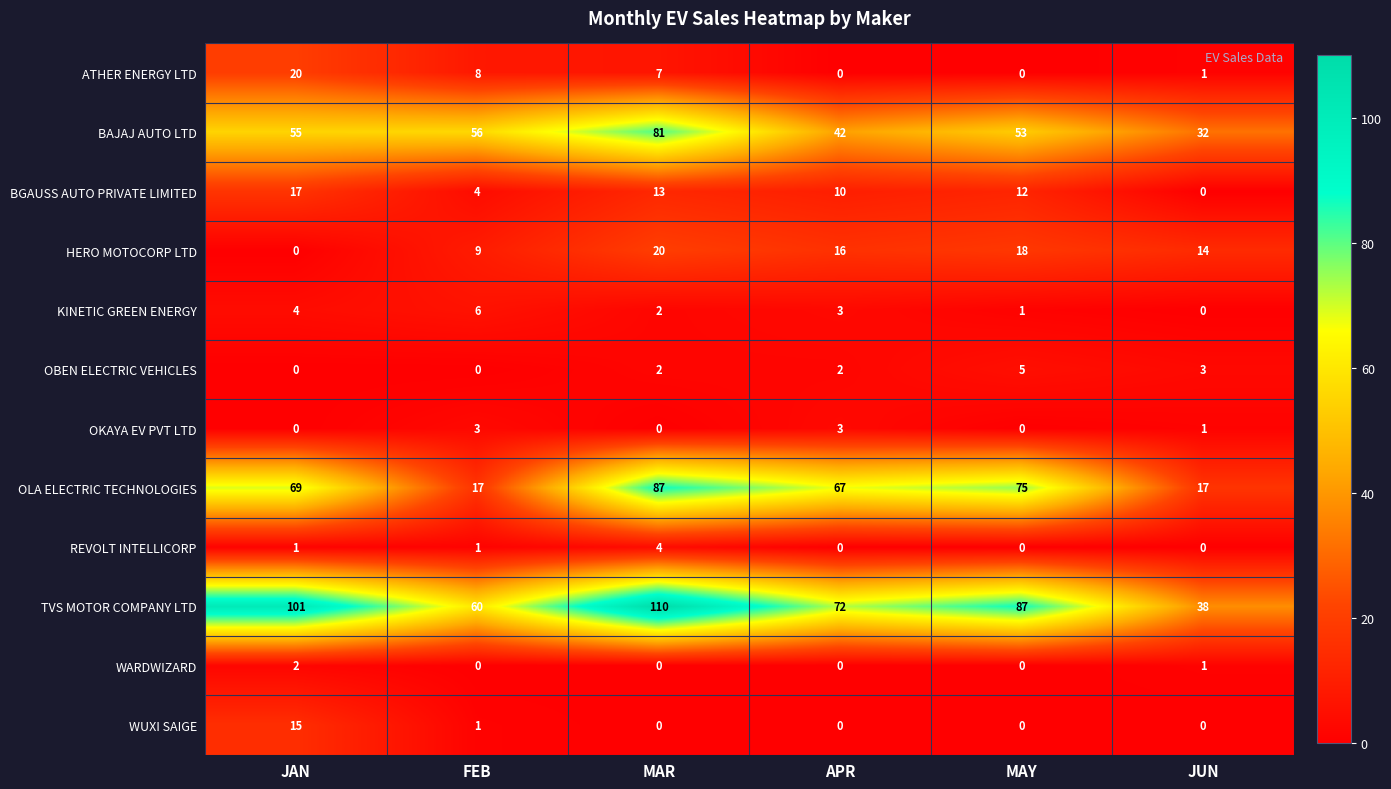

What is the maximum value for KINETIC GREEN ENERGY?

6